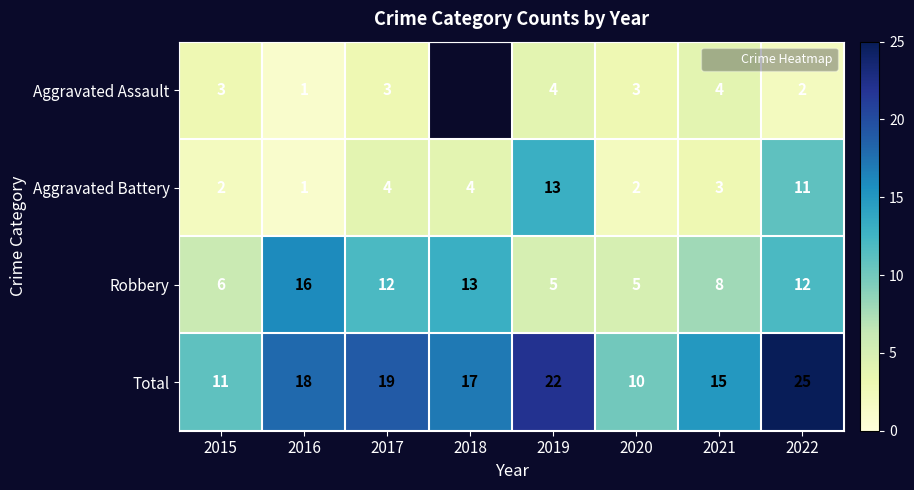

How many values in the Robbery series are below 12?

4